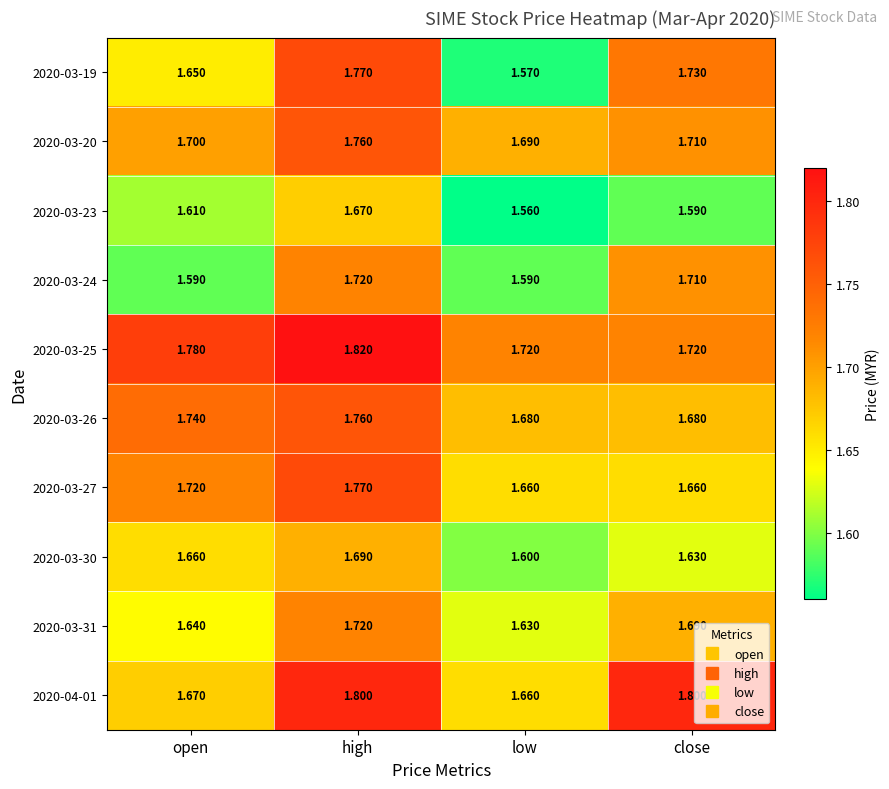

What is the smallest value displayed?

1.6